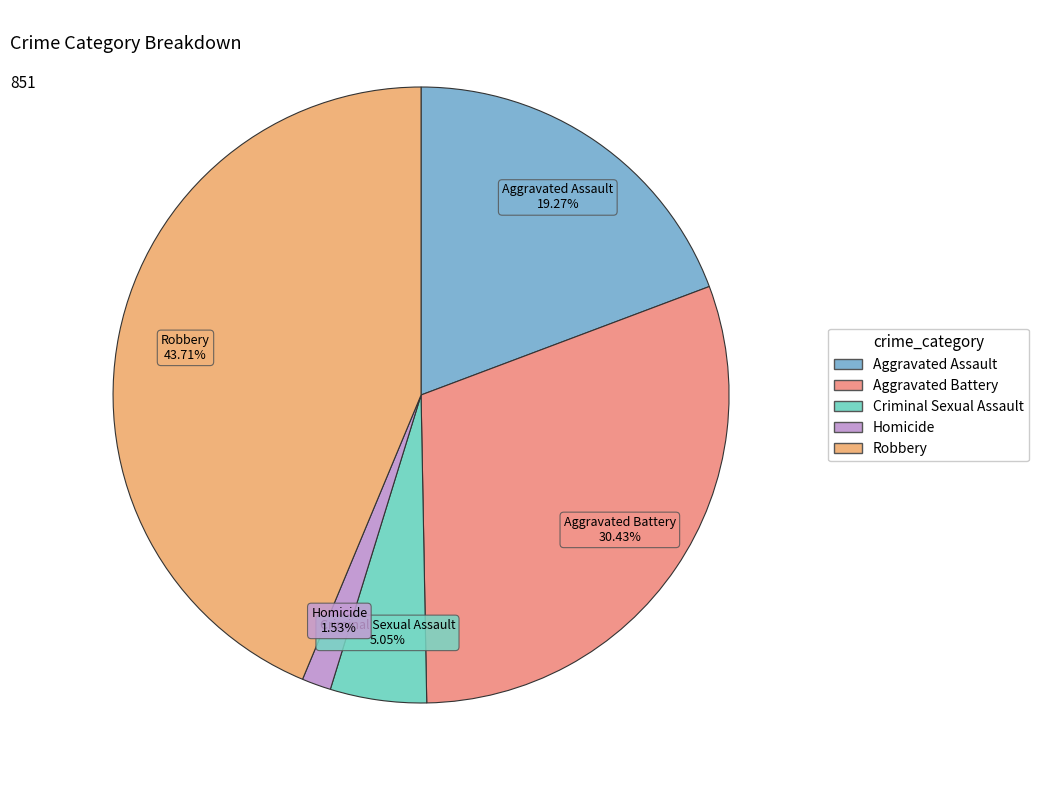

To the nearest percent, what is the difference between the largest and smallest slice percentages?

42%